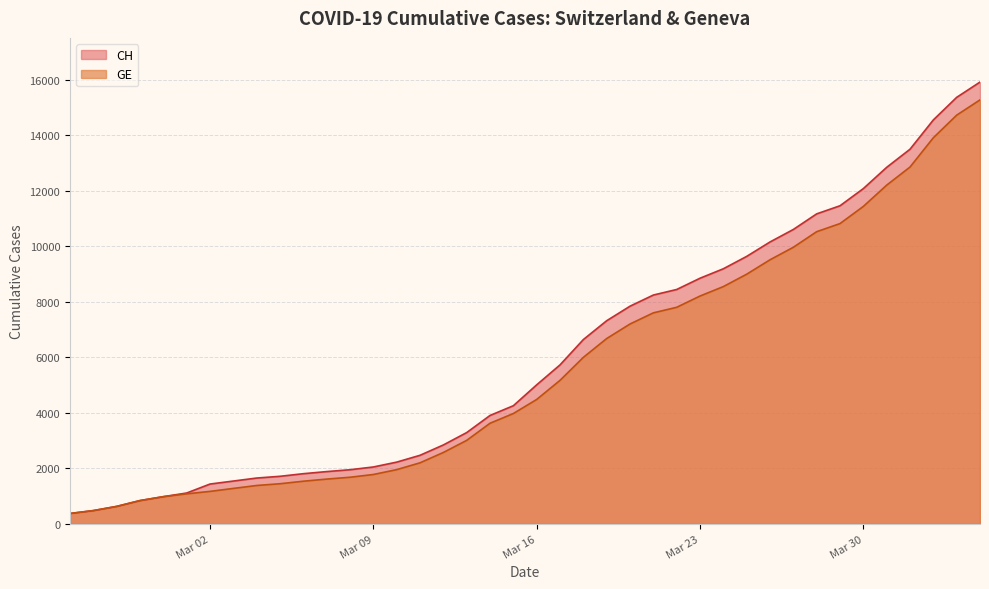

Does the chart have visible grid lines?

Yes